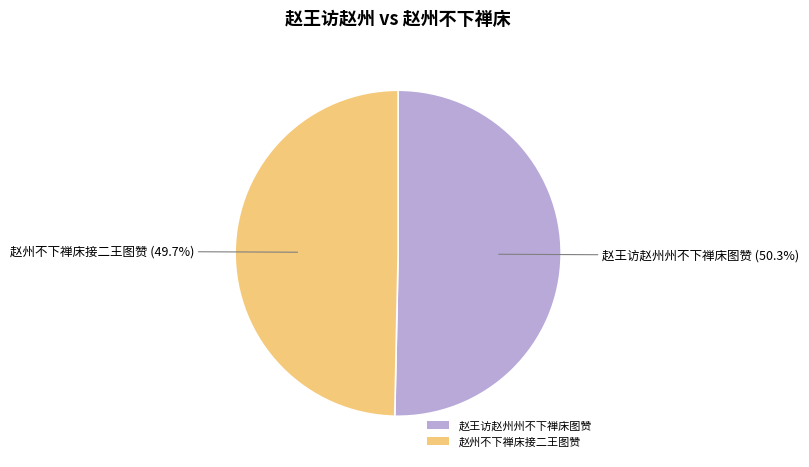

To the nearest percent, what is the combined percentage of 赵王访赵州州不下禅床图赞 and 赵州不下禅床接二王图赞?

100%